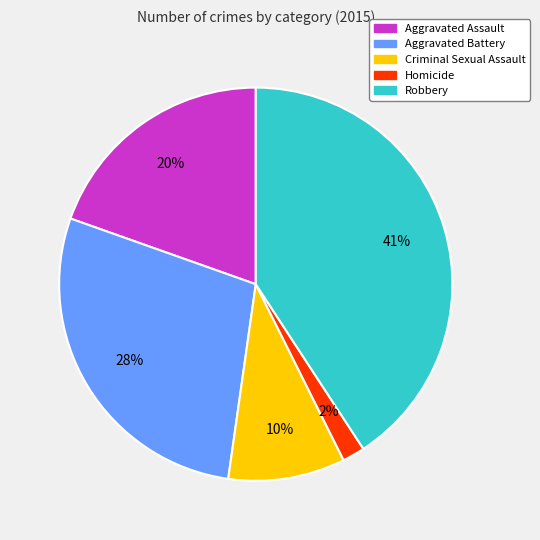

Which category has the smallest portion of the pie?

Homicide